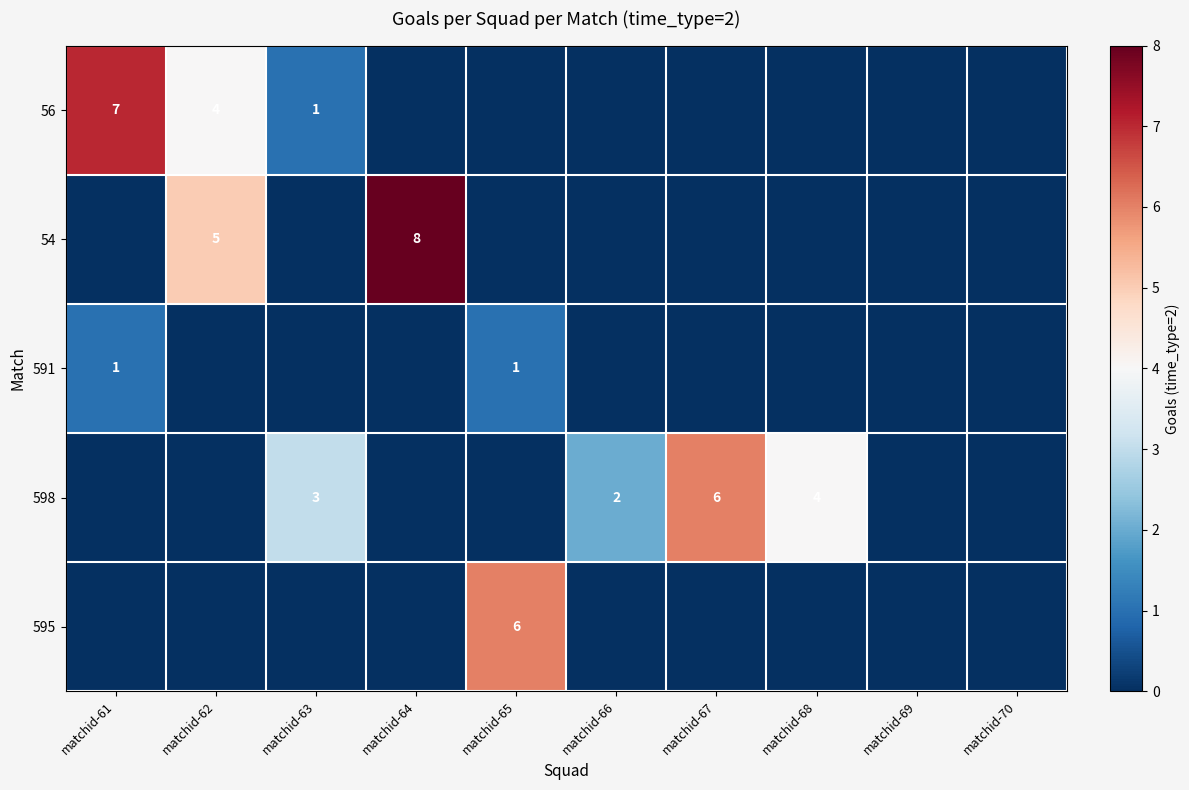

Which category has the lowest value across all series?

matchid-64